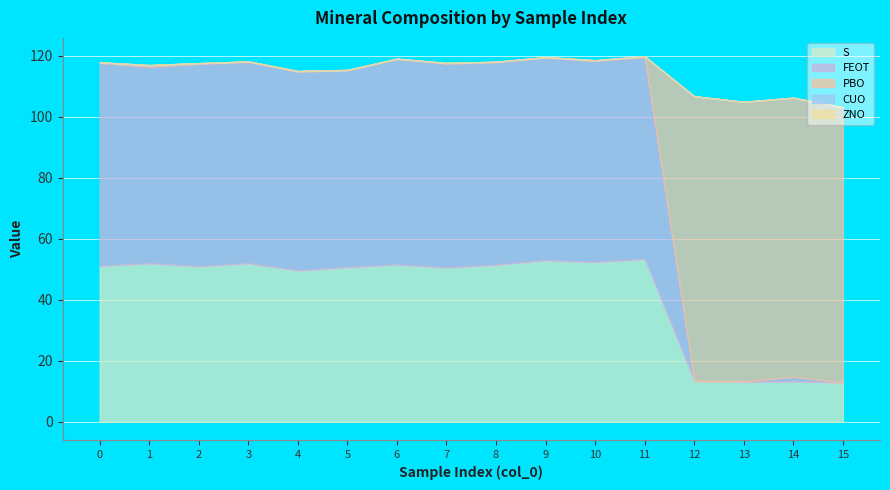

Where is the first local maximum for S?

1